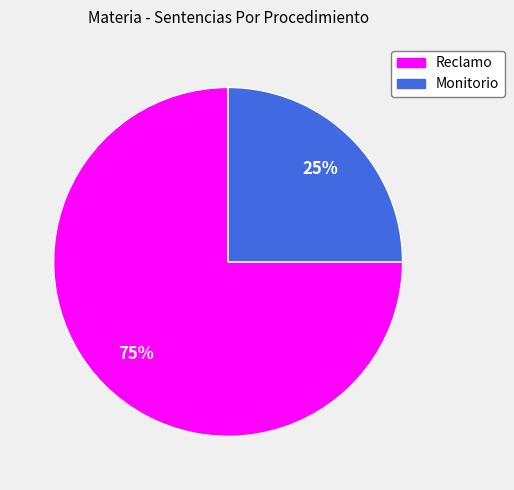

Which category accounts for the majority?

Reclamo